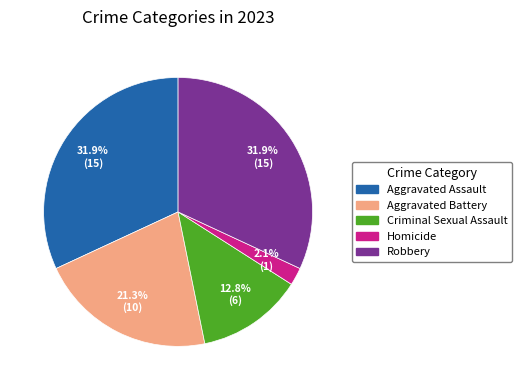

What percentage is NOT represented by Aggravated Assault?

68.1%